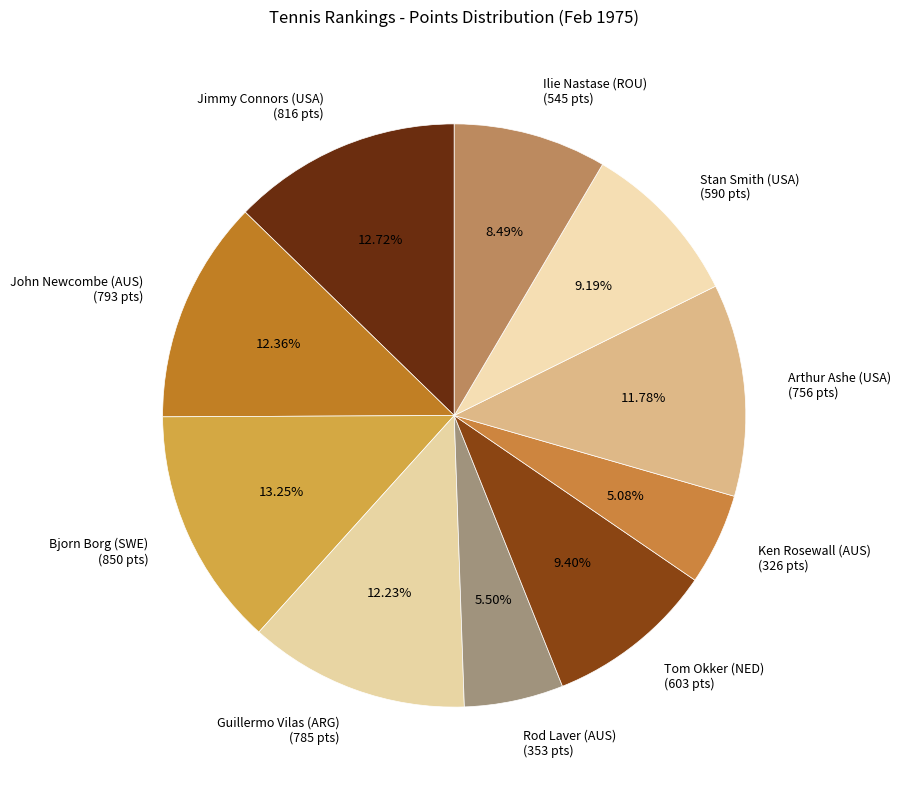

What percentage is NOT represented by Ilie Nastase (ROU)?

91.5%